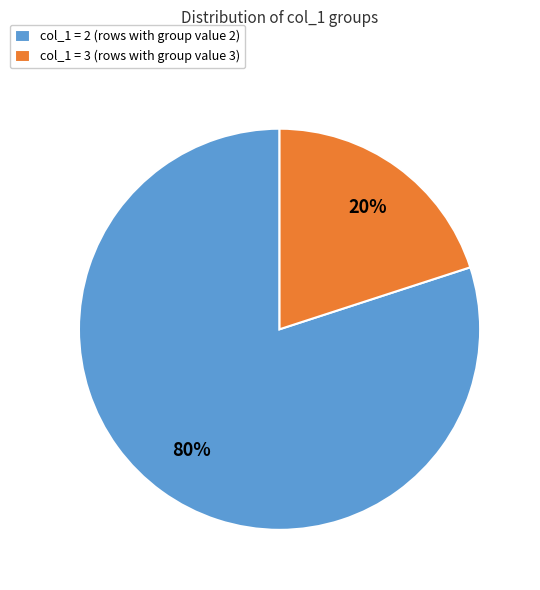

Do col_1 = 3 (rows with group value 3) and col_1 = 2 (rows with group value 2) together represent more than half of the pie?

Yes